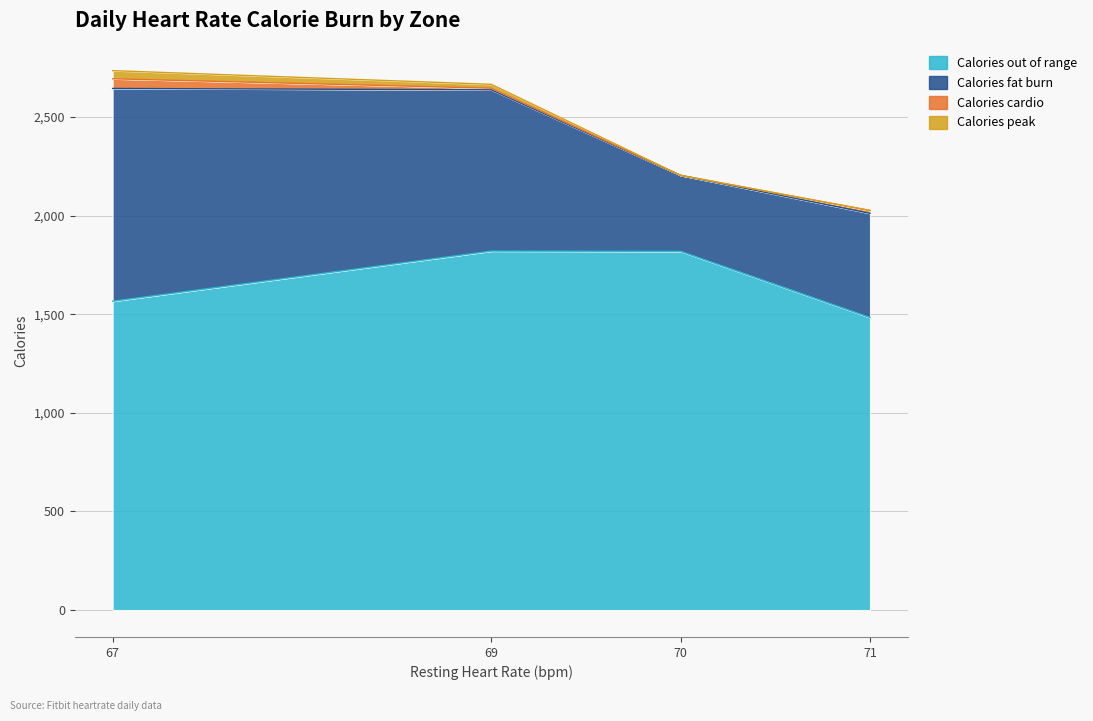

In heartrate_daily_caloriesfatburn, how many points are lower than both neighbors (excluding endpoints)?

1